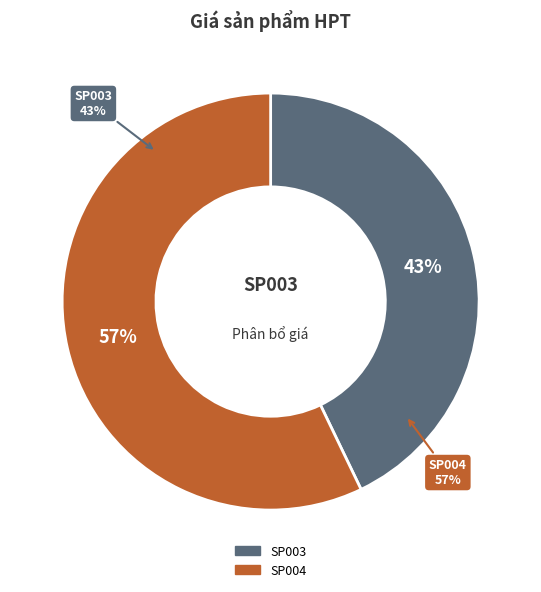

Is there a majority slice in this chart?

Yes